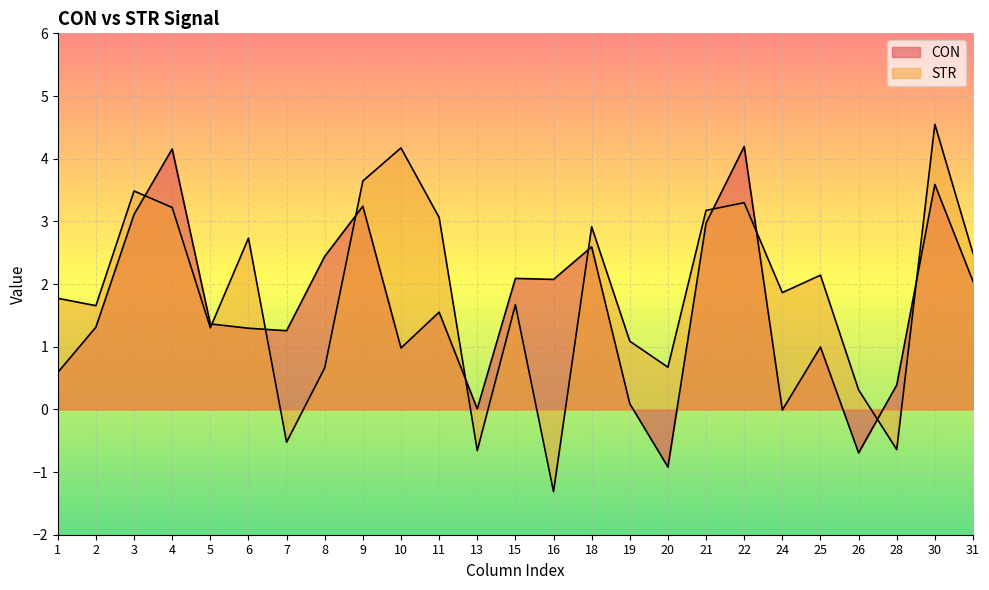

What is the smallest value displayed?

-1.3